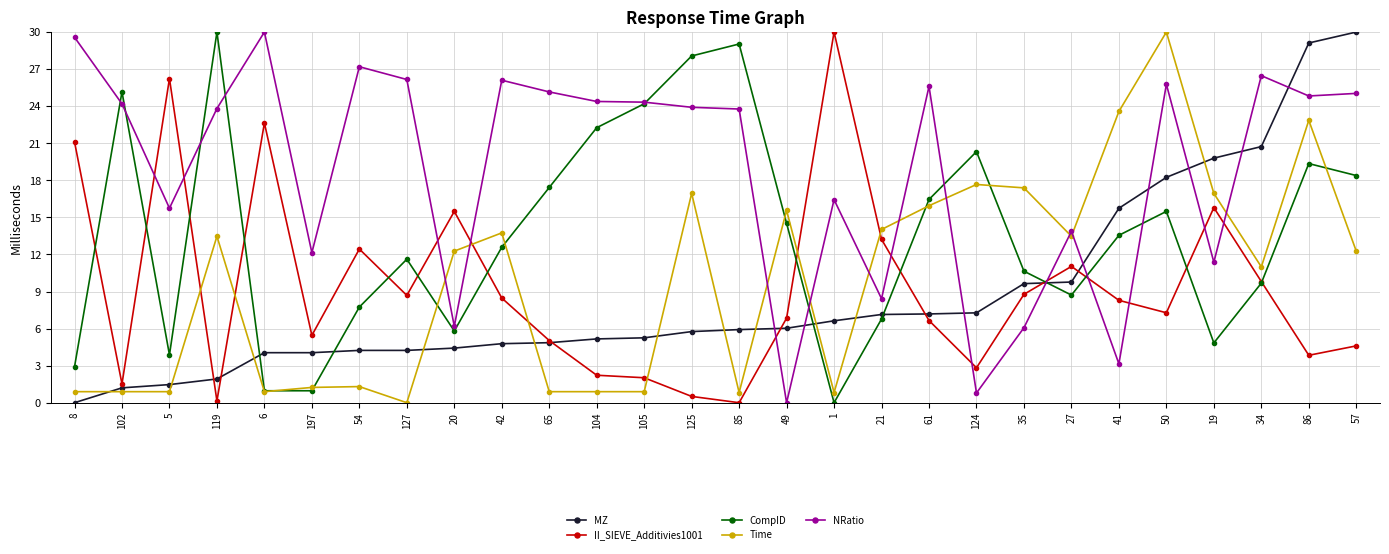

How many lines are shown in the chart?

5